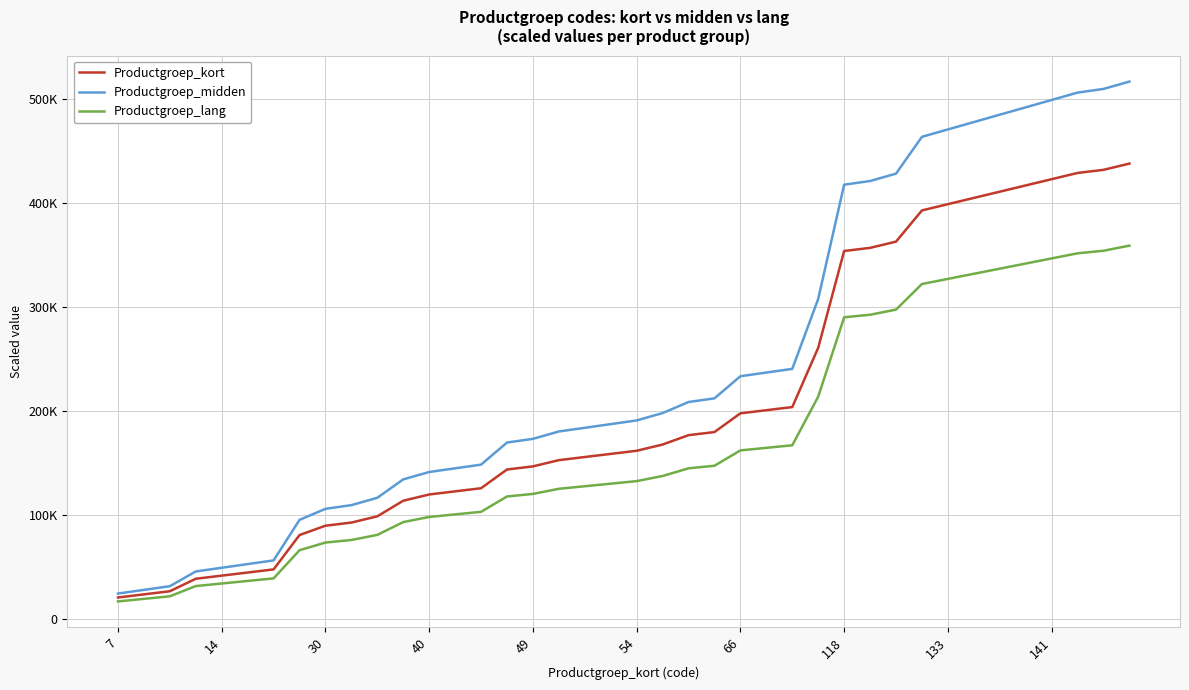

At how many categories does at least one series exceed 171008?

24